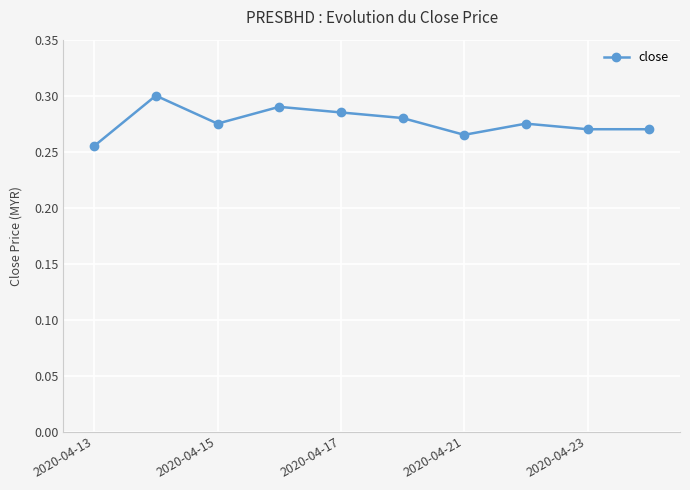

Count the values in the range 0 to 1.

10